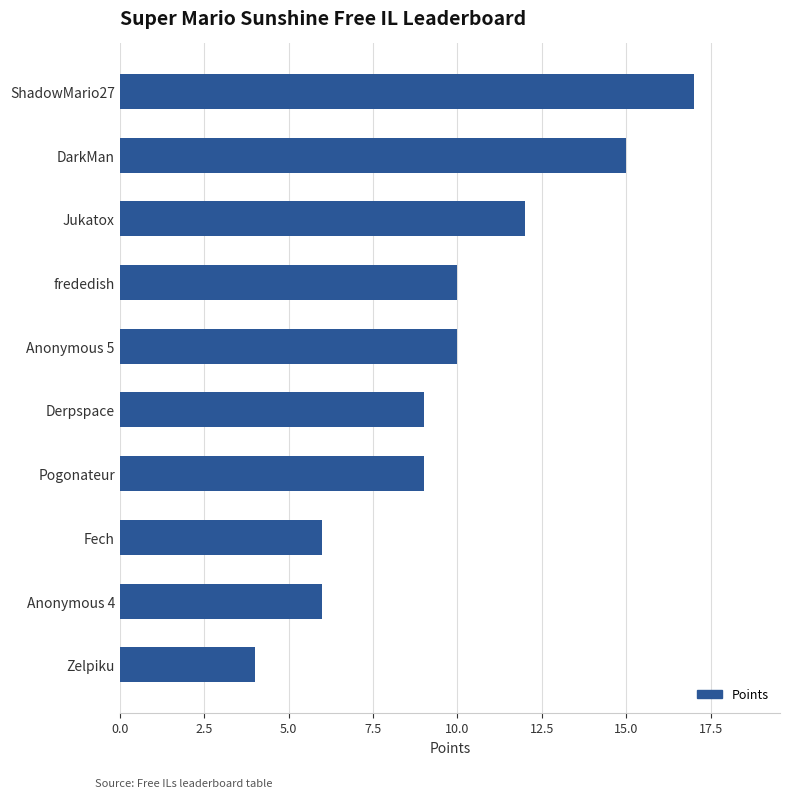

Reading bottom to top, what are all the values shown in this chart?

Zelpiku=4	Anonymous 4=6	Fech=6	Pogonateur=9	Derpspace=9	Anonymous 5=10	frededish=10	Jukatox=12	DarkMan=15	ShadowMario27=17